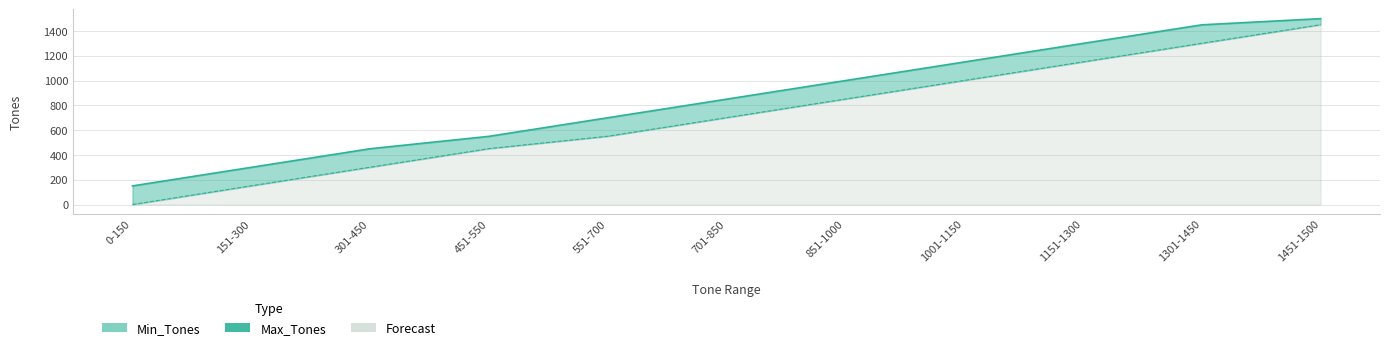

What is the average value?

855